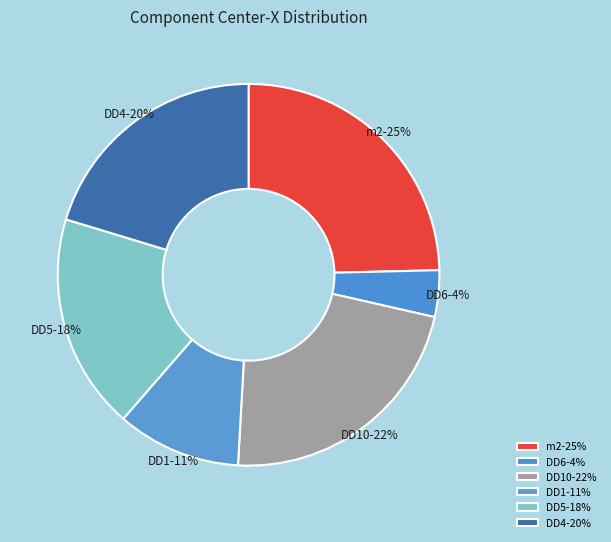

Is there any slice that represents more than half of the pie?

No